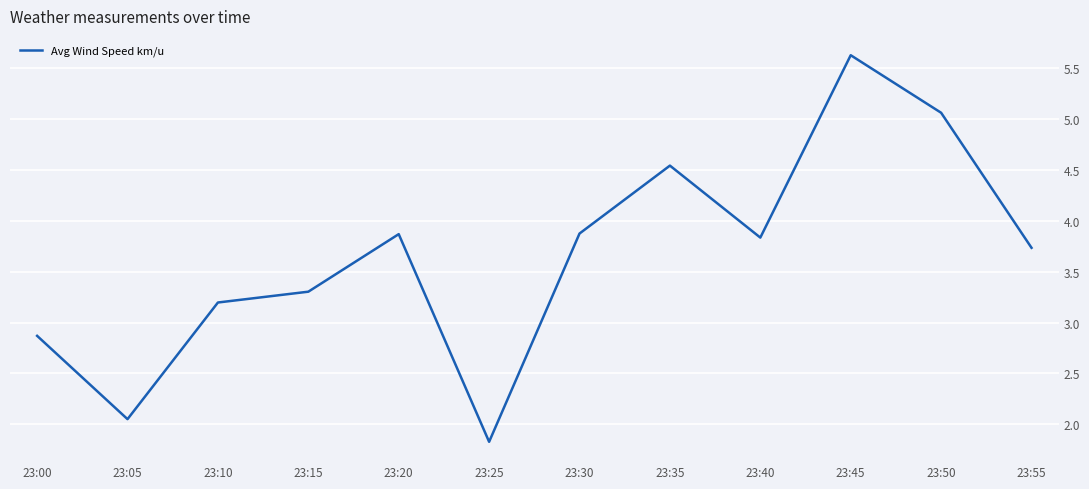

What is the difference between the maximum and minimum values?

3.8